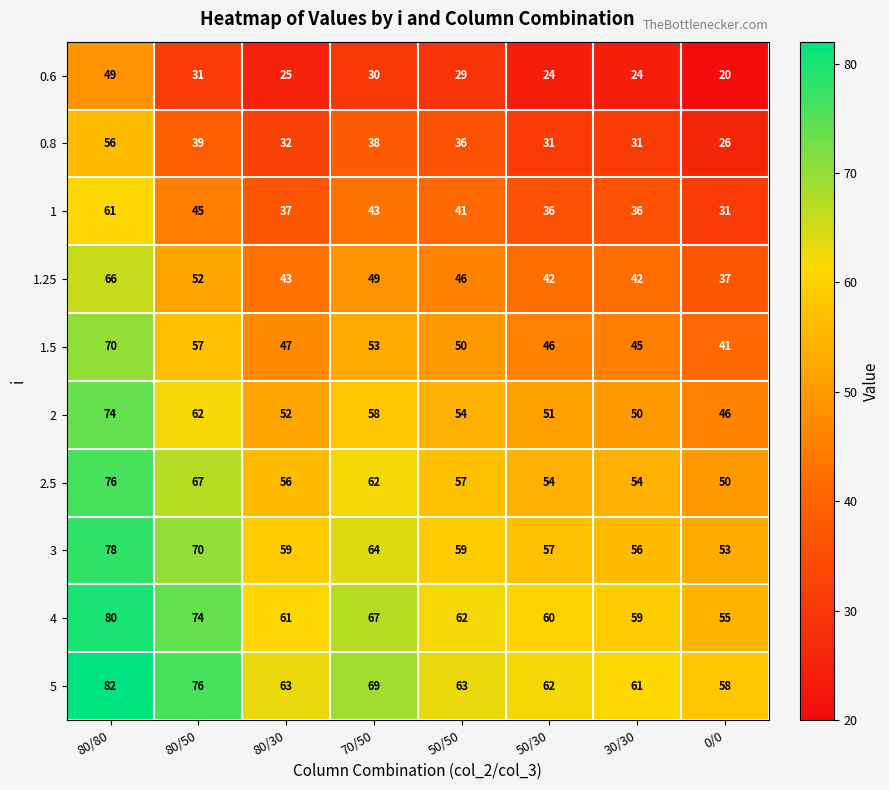

What is the approximate value of 1 at 30/30?

36